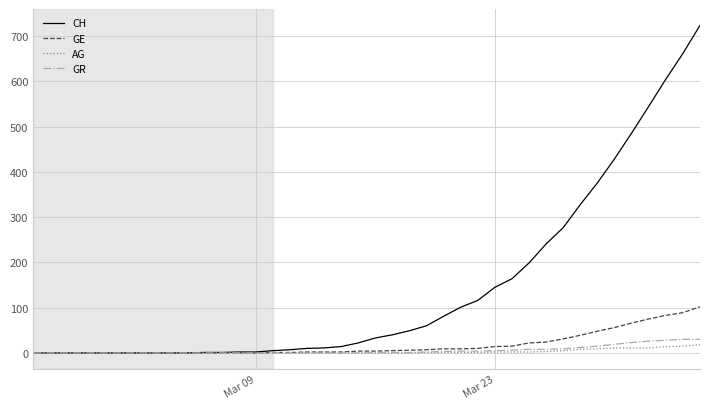

Which series has the widest spread of values?

CH